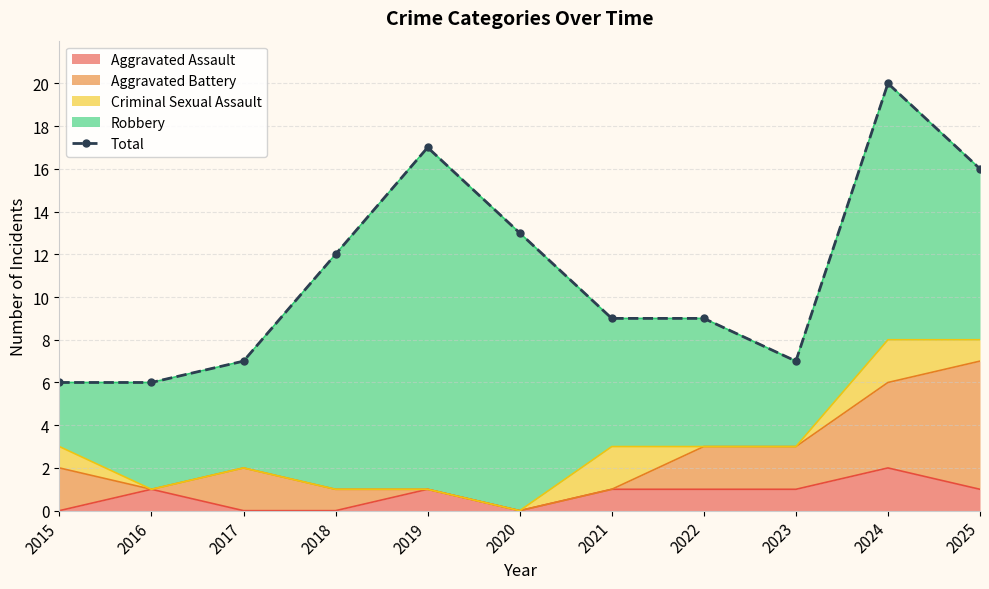

What is the value of the 4th point from the left?

12